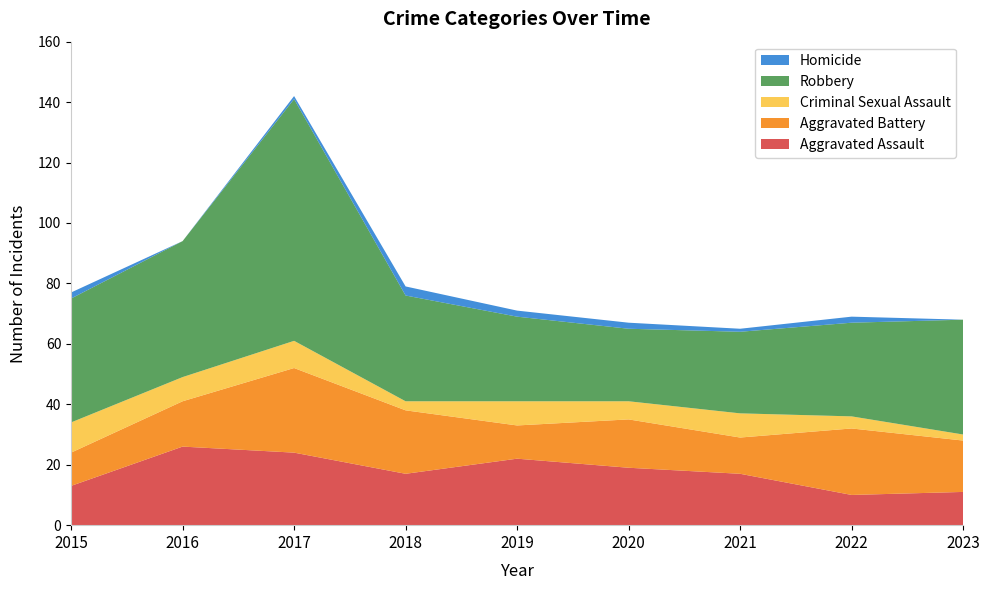

Reading right to left, extract all data points from this chart.

Aggravated Assault: 2023=11	2022=10	2021=17	2020=19	2019=22	2018=17	2017=24	2016=26	2015=13
Aggravated Battery: 2023=17	2022=22	2021=12	2020=16	2019=11	2018=21	2017=28	2016=15	2015=11
Criminal Sexual Assault: 2023=2	2022=4	2021=8	2020=6	2019=8	2018=3	2017=9	2016=8	2015=10
Robbery: 2023=38	2022=31	2021=27	2020=24	2019=28	2018=35	2017=80	2016=45	2015=41
Homicide: 2023=0	2022=2	2021=1	2020=2	2019=2	2018=3	2017=1	2016=0	2015=2